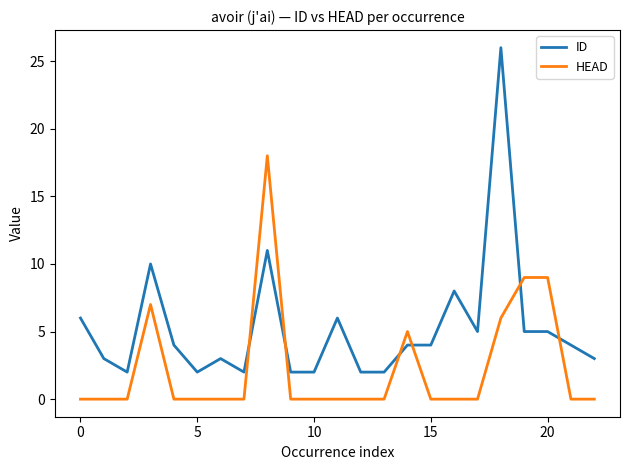

List the series in order of their peak value, lowest first.

HEAD, ID